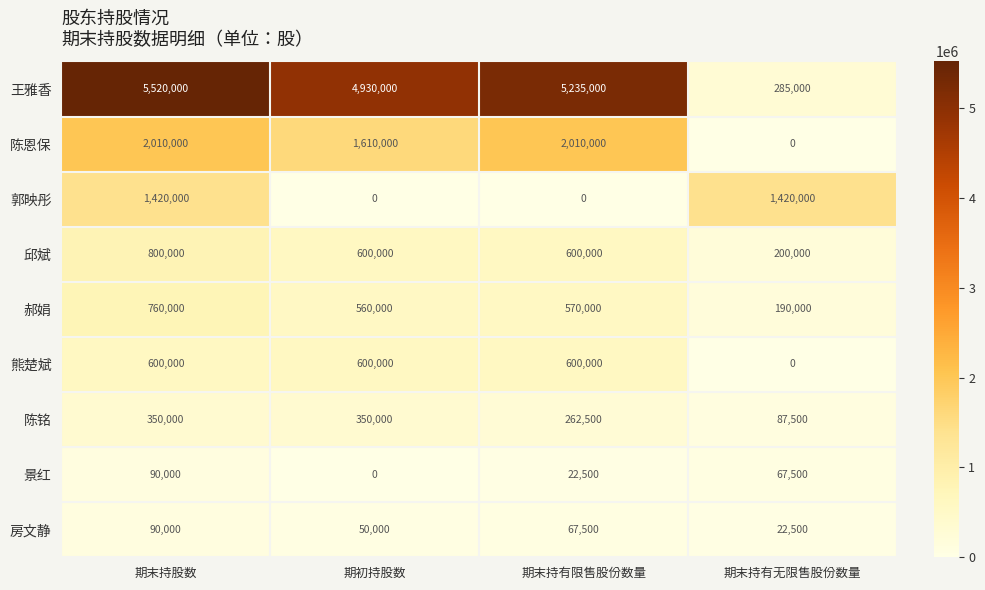

What is the difference between the highest and lowest values at 期末持有无限售股份数量?

1420000